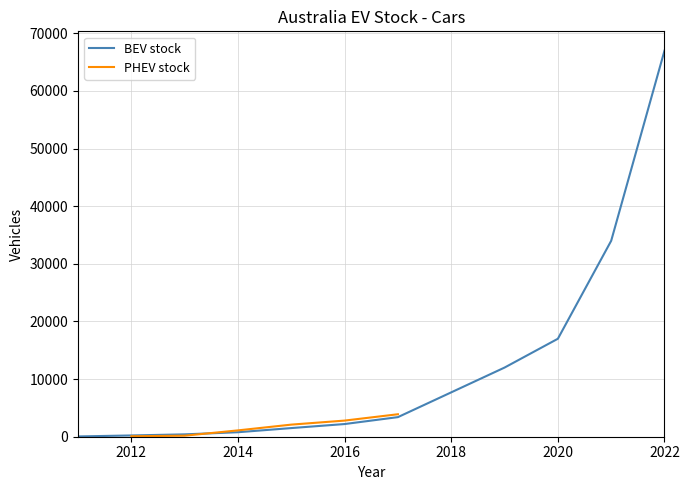

Rank the categories by value from highest to lowest.

2022, 2021, 2020, 2019, 2017, 2016, 2015, 2014, 2013, 2012, 2011